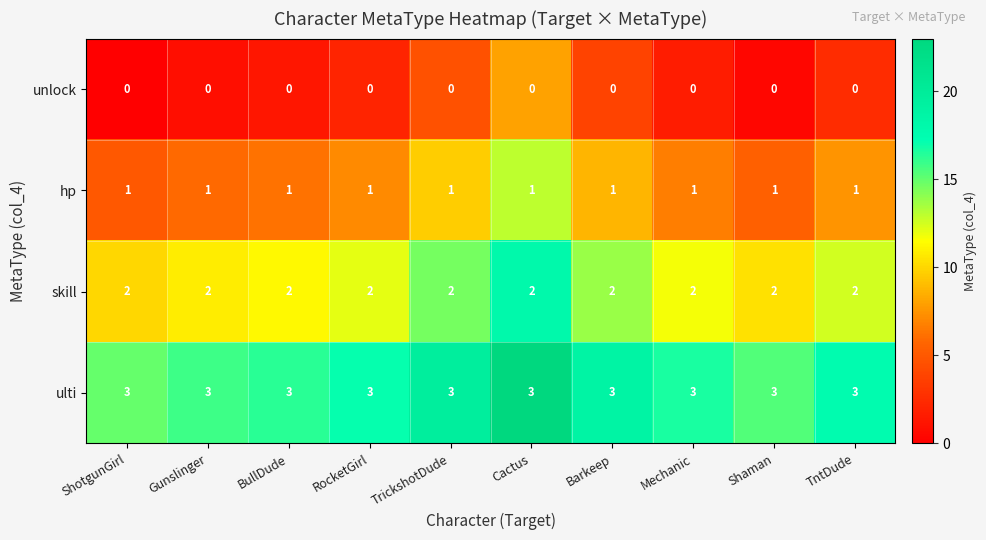

Rank the series by their average value, from lowest to highest.

unlock, hp, skill, ulti